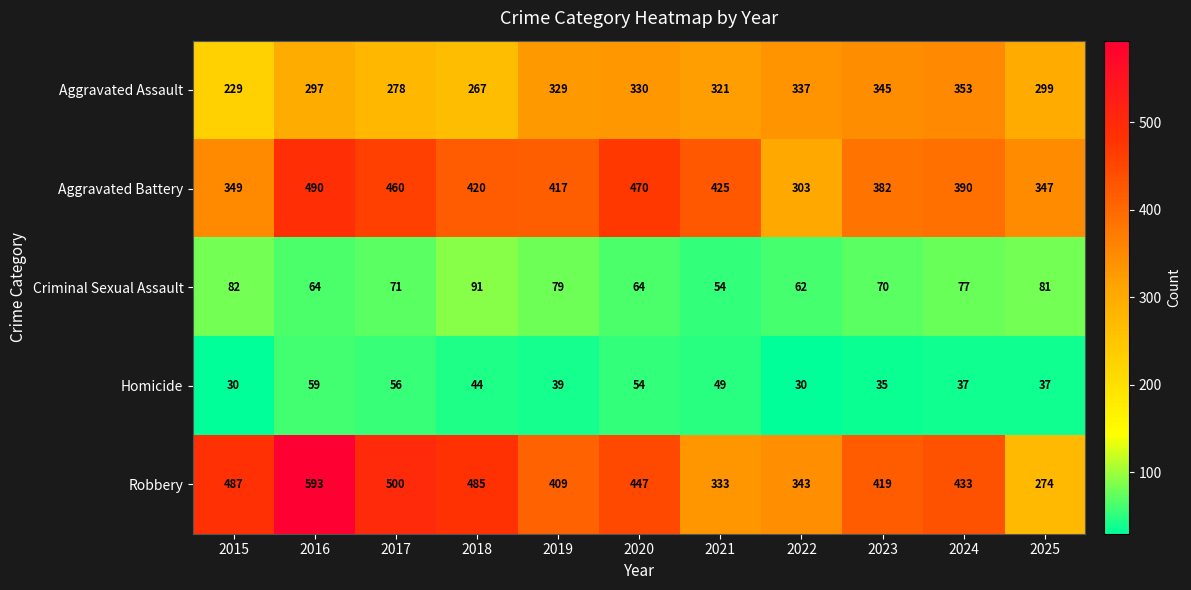

Where is Criminal Sexual Assault nearest to the value 72?

2017